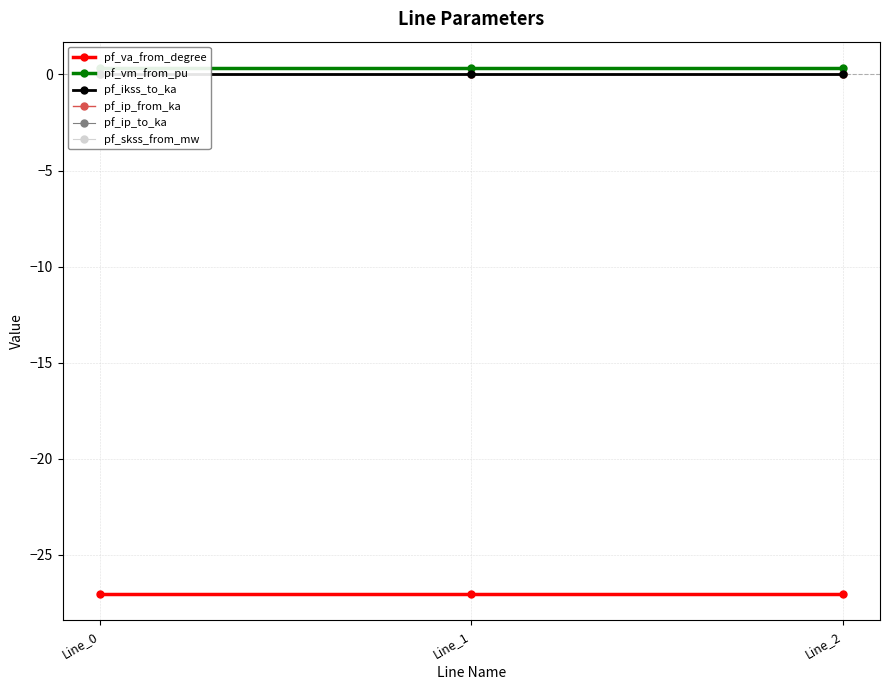

How many data points does each series have?

3